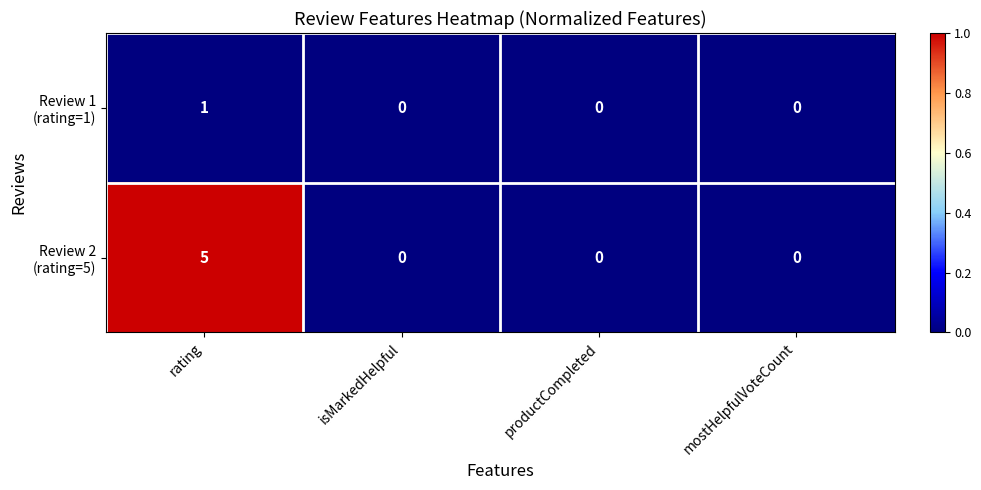

Which category has the highest value across all series?

rating